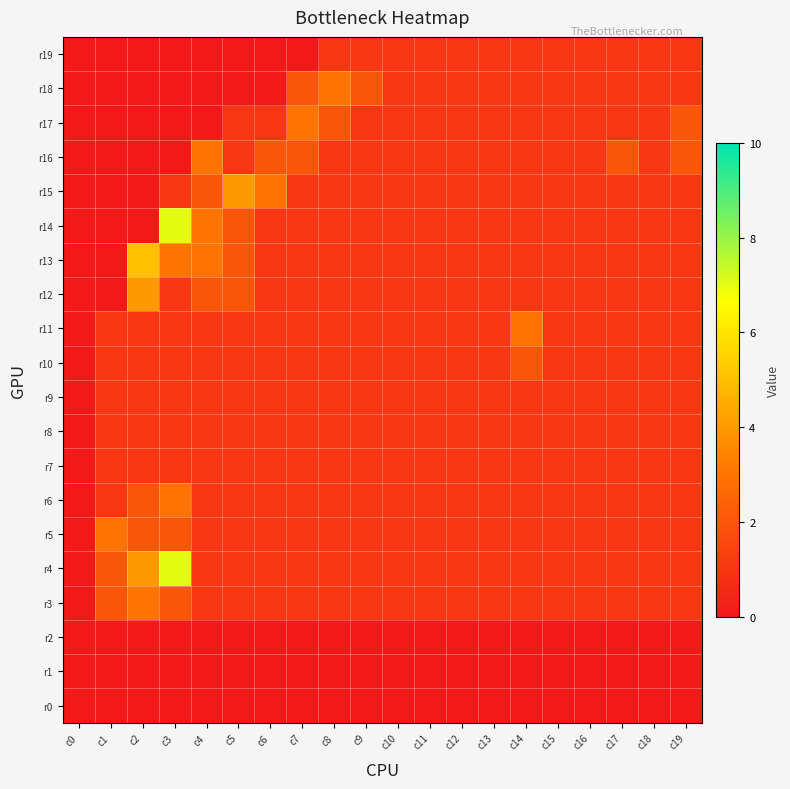

Reading right to left, transcribe all the data shown in this chart.

r19: c19=1	c18=1	c17=1	c16=1	c15=1	c14=1	c13=1	c12=1	c11=1	c10=1	c9=1	c8=1	c7=0	c6=0	c5=0	c4=0	c3=0	c2=0	c1=0	c0=0
r18: c19=1	c18=1	c17=1	c16=1	c15=1	c14=1	c13=1	c12=1	c11=1	c10=1	c9=2	c8=3	c7=2	c6=0	c5=0	c4=0	c3=0	c2=0	c1=0	c0=0
r17: c19=2	c18=1	c17=1	c16=1	c15=1	c14=1	c13=1	c12=1	c11=1	c10=1	c9=1	c8=2	c7=3	c6=1	c5=1	c4=0	c3=0	c2=0	c1=0	c0=0
r16: c19=2	c18=1	c17=2	c16=1	c15=1	c14=1	c13=1	c12=1	c11=1	c10=1	c9=1	c8=1	c7=2	c6=2	c5=1	c4=3	c3=0	c2=0	c1=0	c0=0
r15: c19=1	c18=1	c17=1	c16=1	c15=1	c14=1	c13=1	c12=1	c11=1	c10=1	c9=1	c8=1	c7=1	c6=3	c5=4	c4=2	c3=1	c2=0	c1=0	c0=0
r14: c19=1	c18=1	c17=1	c16=1	c15=1	c14=1	c13=1	c12=1	c11=1	c10=1	c9=1	c8=1	c7=1	c6=1	c5=2	c4=3	c3=7	c2=0	c1=0	c0=0
r13: c19=1	c18=1	c17=1	c16=1	c15=1	c14=1	c13=1	c12=1	c11=1	c10=1	c9=1	c8=1	c7=1	c6=1	c5=2	c4=3	c3=3	c2=5	c1=0	c0=0
r12: c19=1	c18=1	c17=1	c16=1	c15=1	c14=1	c13=1	c12=1	c11=1	c10=1	c9=1	c8=1	c7=1	c6=1	c5=2	c4=2	c3=1	c2=4	c1=0	c0=0
r11: c19=1	c18=1	c17=1	c16=1	c15=1	c14=3	c13=1	c12=1	c11=1	c10=1	c9=1	c8=1	c7=1	c6=1	c5=1	c4=1	c3=1	c2=1	c1=1	c0=0
r10: c19=1	c18=1	c17=1	c16=1	c15=1	c14=2	c13=1	c12=1	c11=1	c10=1	c9=1	c8=1	c7=1	c6=1	c5=1	c4=1	c3=1	c2=1	c1=1	c0=0
r9: c19=1	c18=1	c17=1	c16=1	c15=1	c14=1	c13=1	c12=1	c11=1	c10=1	c9=1	c8=1	c7=1	c6=1	c5=1	c4=1	c3=1	c2=1	c1=1	c0=0
r8: c19=1	c18=1	c17=1	c16=1	c15=1	c14=1	c13=1	c12=1	c11=1	c10=1	c9=1	c8=1	c7=1	c6=1	c5=1	c4=1	c3=1	c2=1	c1=1	c0=0
r7: c19=1	c18=1	c17=1	c16=1	c15=1	c14=1	c13=1	c12=1	c11=1	c10=1	c9=1	c8=1	c7=1	c6=1	c5=1	c4=1	c3=1	c2=1	c1=1	c0=0
r6: c19=1	c18=1	c17=1	c16=1	c15=1	c14=1	c13=1	c12=1	c11=1	c10=1	c9=1	c8=1	c7=1	c6=1	c5=1	c4=1	c3=3	c2=2	c1=1	c0=0
r5: c19=1	c18=1	c17=1	c16=1	c15=1	c14=1	c13=1	c12=1	c11=1	c10=1	c9=1	c8=1	c7=1	c6=1	c5=1	c4=1	c3=2	c2=2	c1=3	c0=0
r4: c19=1	c18=1	c17=1	c16=1	c15=1	c14=1	c13=1	c12=1	c11=1	c10=1	c9=1	c8=1	c7=1	c6=1	c5=1	c4=1	c3=7	c2=4	c1=2	c0=0
r3: c19=1	c18=1	c17=1	c16=1	c15=1	c14=1	c13=1	c12=1	c11=1	c10=1	c9=1	c8=1	c7=1	c6=1	c5=1	c4=1	c3=2	c2=3	c1=2	c0=0
r2: c19=0	c18=0	c17=0	c16=0	c15=0	c14=0	c13=0	c12=0	c11=0	c10=0	c9=0	c8=0	c7=0	c6=0	c5=0	c4=0	c3=0	c2=0	c1=0	c0=0
r1: c19=0	c18=0	c17=0	c16=0	c15=0	c14=0	c13=0	c12=0	c11=0	c10=0	c9=0	c8=0	c7=0	c6=0	c5=0	c4=0	c3=0	c2=0	c1=0	c0=0
r0: c19=0	c18=0	c17=0	c16=0	c15=0	c14=0	c13=0	c12=0	c11=0	c10=0	c9=0	c8=0	c7=0	c6=0	c5=0	c4=0	c3=0	c2=0	c1=0	c0=0